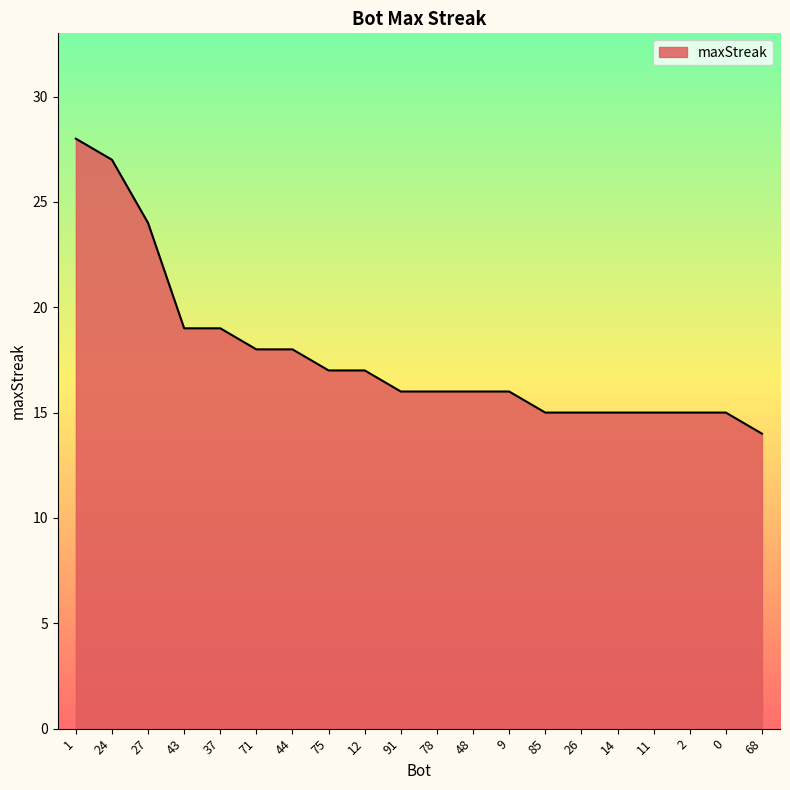

Reading left to right, what are all the values shown in this chart?

1=28	24=27	27=24	43=19	37=19	71=18	44=18	75=17	12=17	91=16	78=16	48=16	9=16	85=15	26=15	14=15	11=15	2=15	0=15	68=14